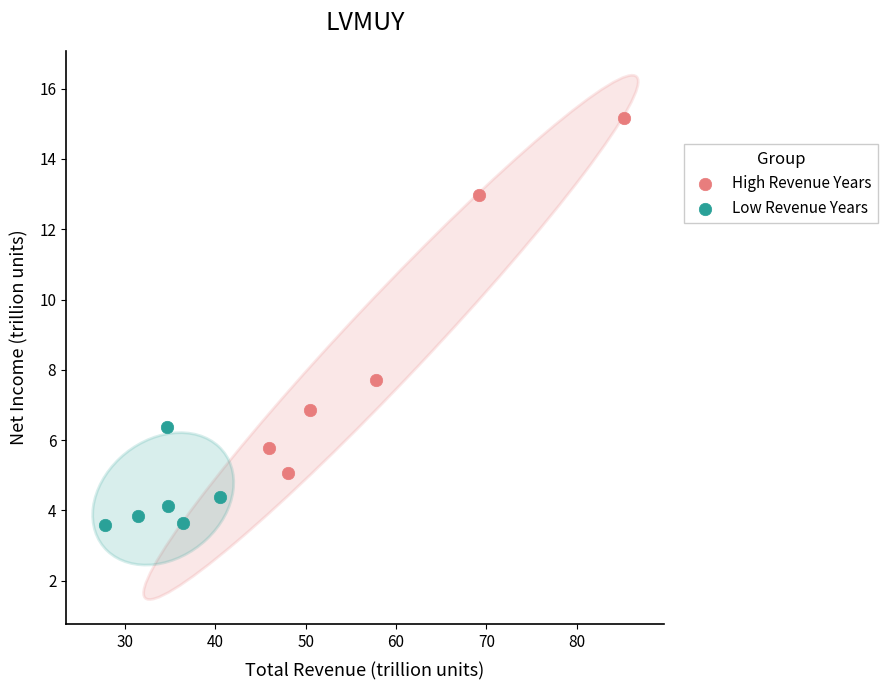

What are all the series names shown in the legend?

High Revenue Years, Low Revenue Years